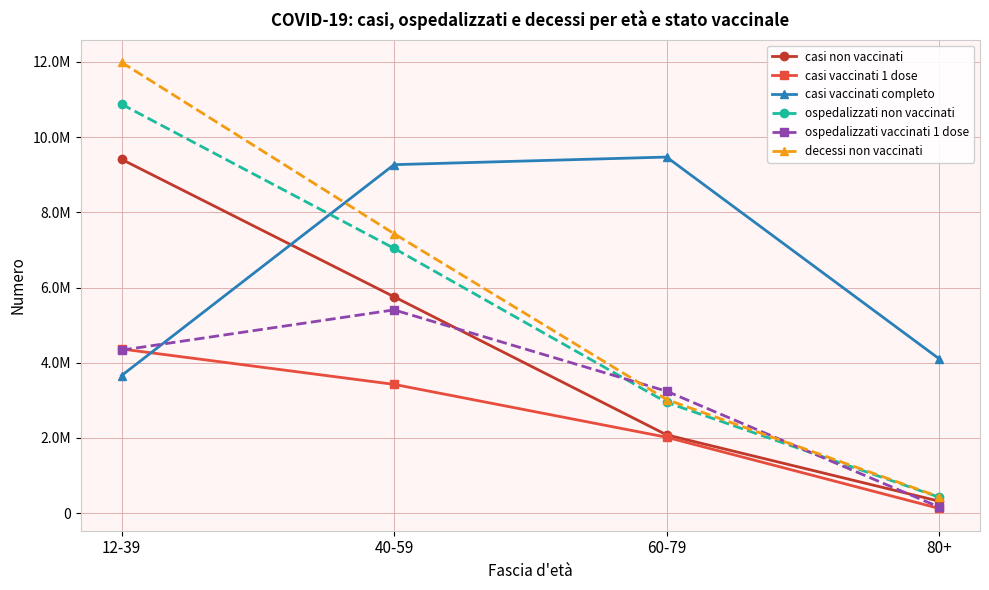

At which label does casi vaccinati completo first exceed 9266948?

60-79